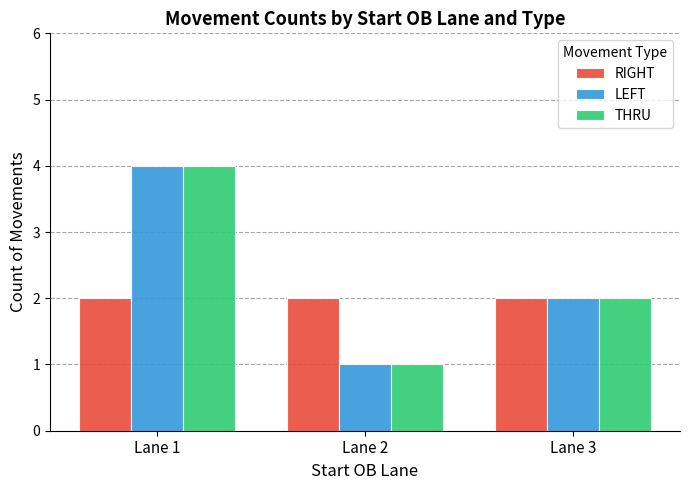

How many data points does each series have?

3